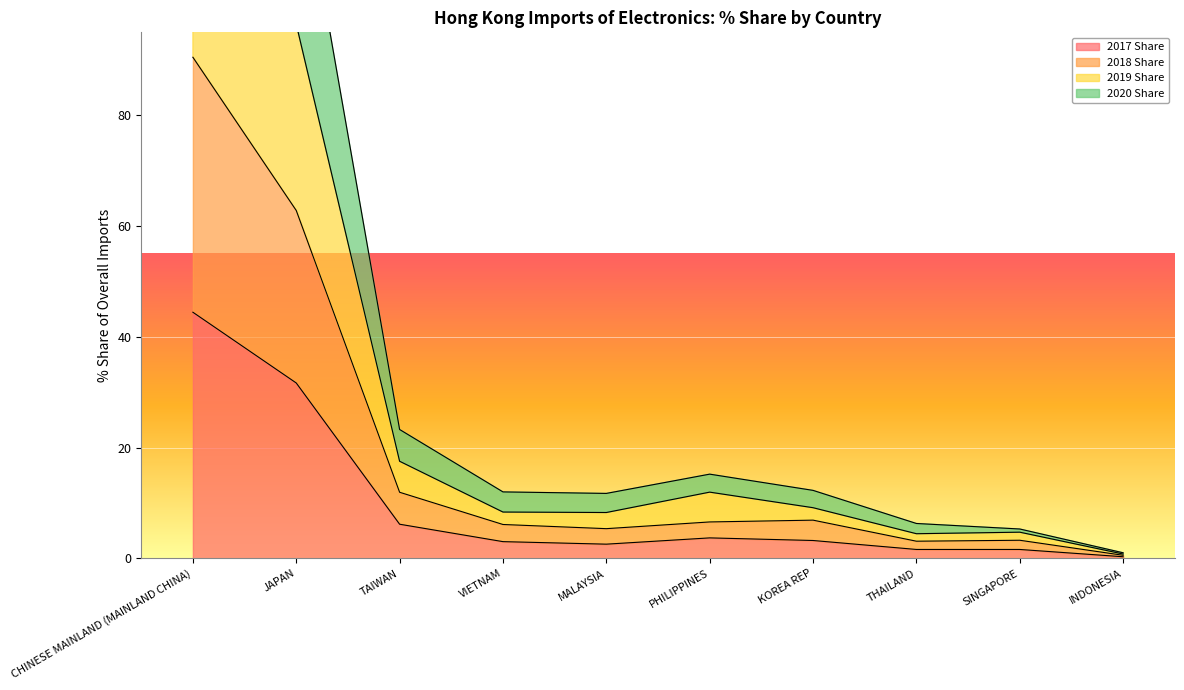

What is the value of the 2017 Share point at the 1st from the left?

44.5